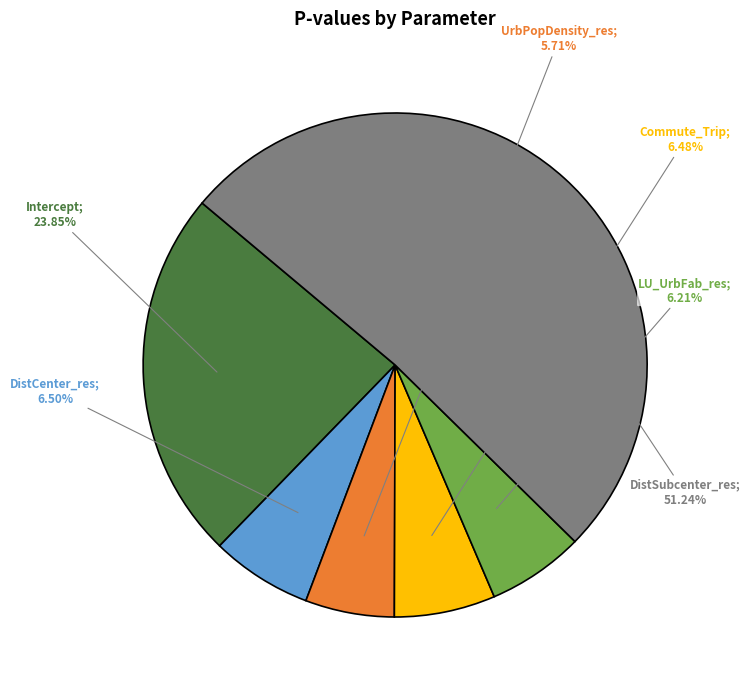

Does any single category account for the majority?

Yes